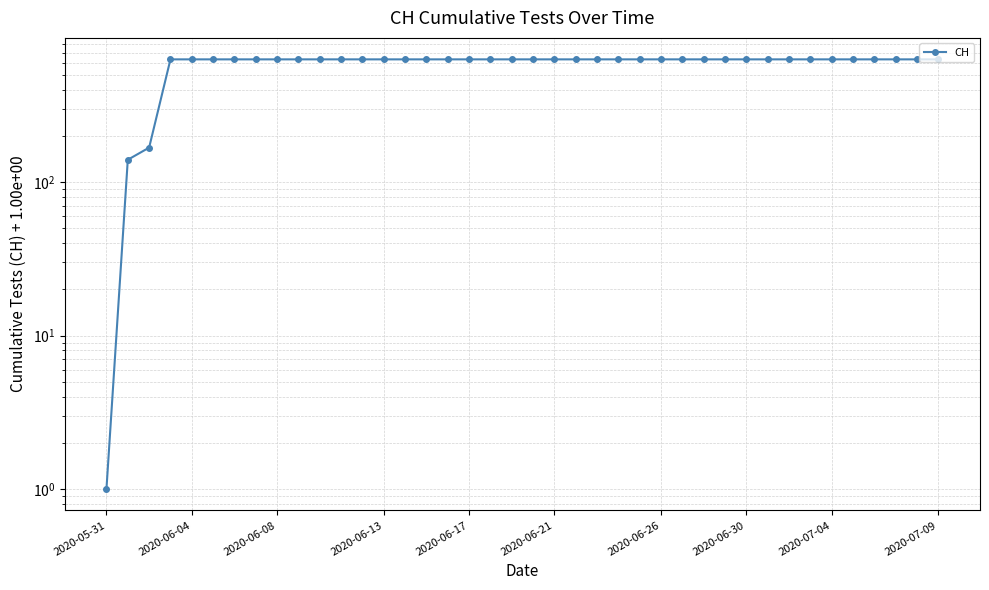

True or false: the data shows 632 at 28.

True